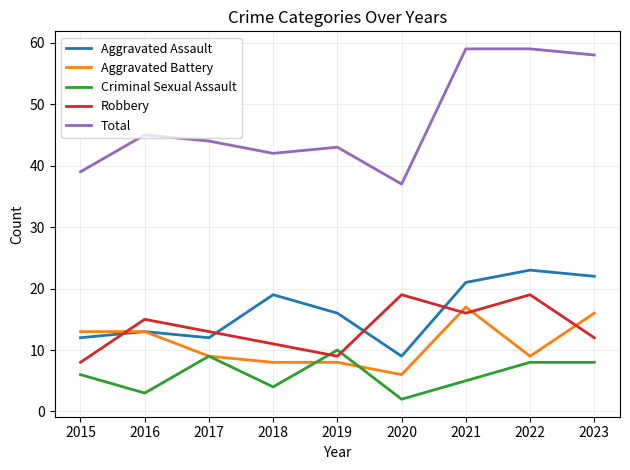

Is the value of Aggravated Battery at 2020 greater than the value of Robbery at 2021?

No